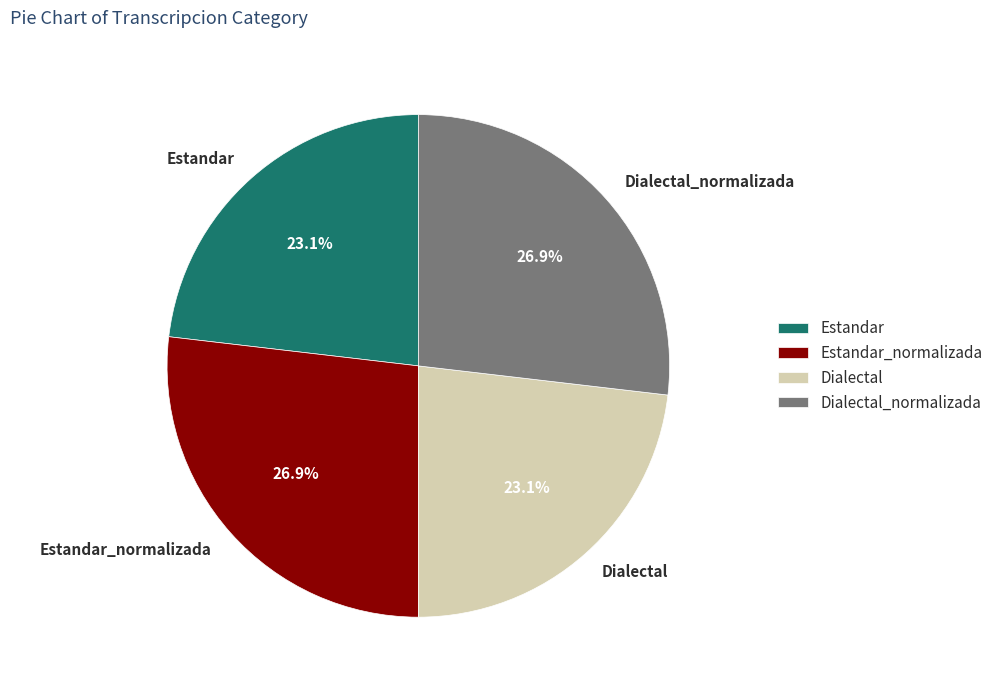

Approximately how many times larger is the value at Dialectal_normalizada compared to Dialectal?

1.2